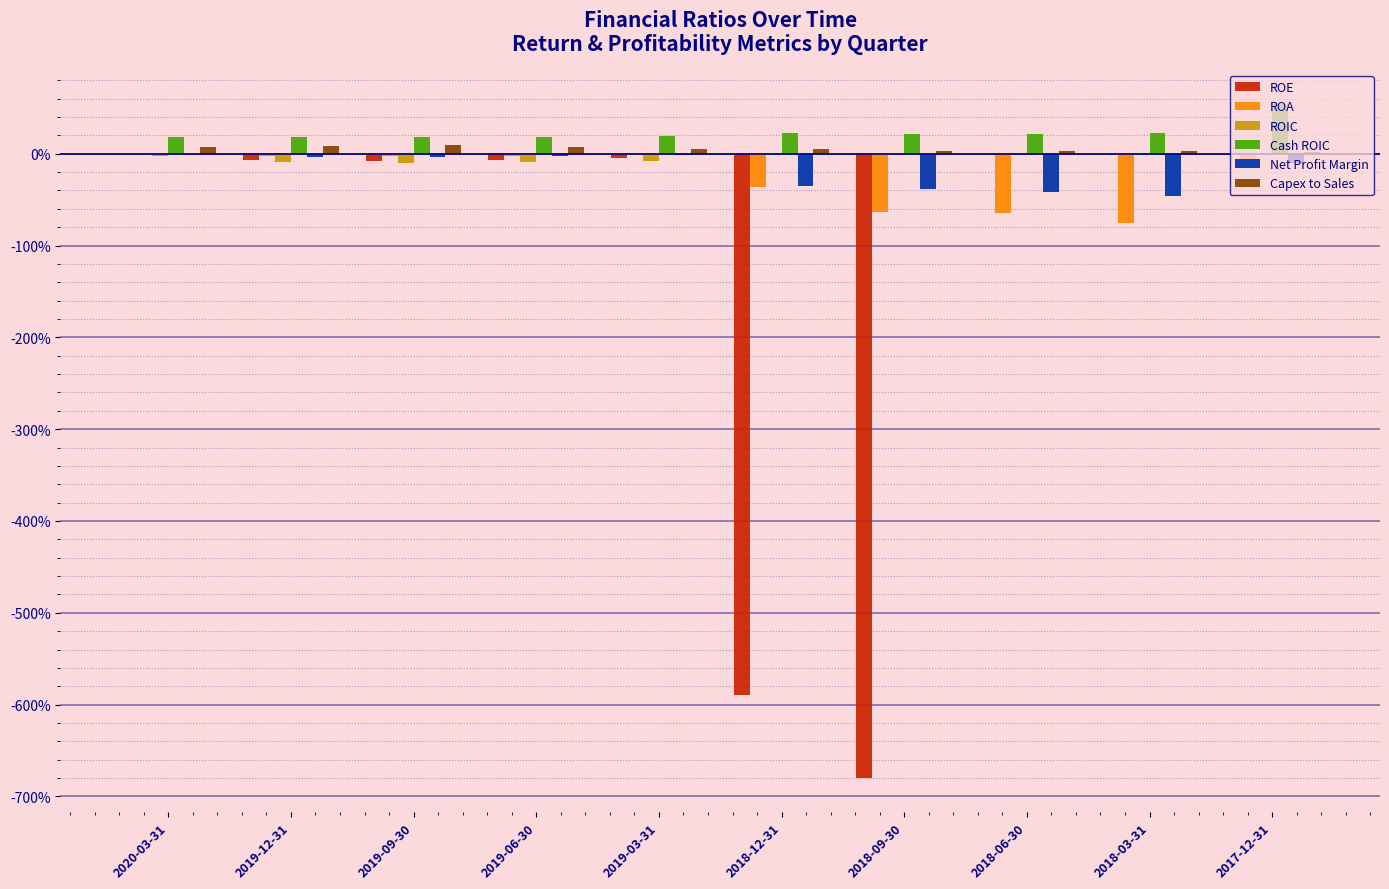

Does the chart contain stacked bars?

No